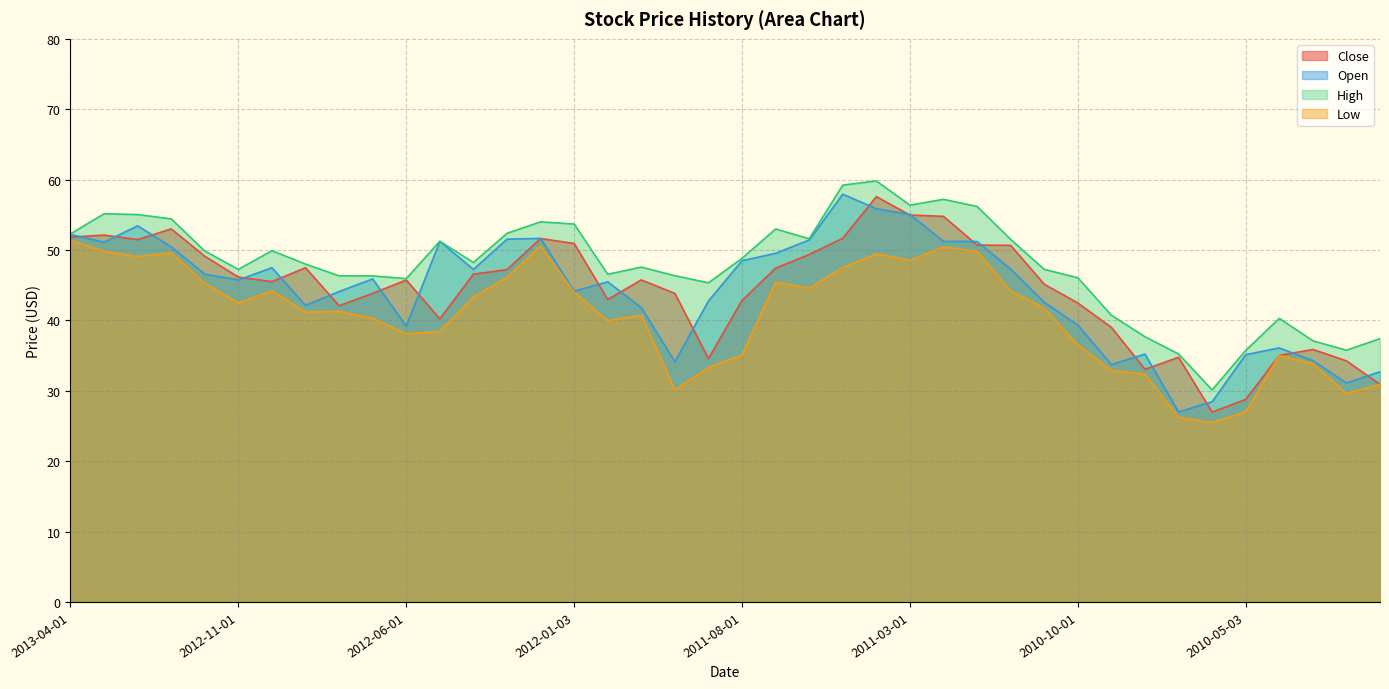

Reading left to right, what are all the values shown in this chart?

Close: 2013-04-01=51.8	2013-03-01=52.1	2013-02-01=51.5	2013-01-02=53.0	2012-12-03=49.1	2012-11-01=46.2	2012-10-01=45.5	2012-09-04=47.5	2012-08-01=42.1	2012-07-02=43.8	2012-06-01=45.7	2012-05-01=40.2	2012-04-02=46.6	2012-03-01=47.2	2012-02-01=51.6	2012-01-03=50.9	2011-12-01=43.0	2011-11-01=45.8	2011-10-03=43.8	2011-09-01=34.6	2011-08-01=42.8	2011-07-01=47.4	2011-06-01=49.4	2011-05-02=51.7	2011-04-01=57.6	2011-03-01=55.0	2011-02-01=54.8	2011-01-03=50.7	2010-12-01=50.7	2010-11-01=45.1	2010-10-01=42.5	2010-09-01=39.0	2010-08-02=33.0	2010-07-01=34.8	2010-06-01=27.0	2010-05-03=28.8	2010-04-01=35.0	2010-03-01=35.9	2010-02-01=34.2	2010-01-04=30.9
Open: 2013-04-01=52.2	2013-03-01=51.1	2013-02-01=53.4	2013-01-02=50.4	2012-12-03=46.6	2012-11-01=45.7	2012-10-01=47.5	2012-09-04=42.1	2012-08-01=44.1	2012-07-02=45.9	2012-06-01=39.2	2012-05-01=51.2	2012-04-02=47.2	2012-03-01=51.5	2012-02-01=51.7	2012-01-03=44.1	2011-12-01=45.5	2011-11-01=41.8	2011-10-03=34.1	2011-09-01=42.8	2011-08-01=48.5	2011-07-01=49.5	2011-06-01=51.4	2011-05-02=57.9	2011-04-01=55.9	2011-03-01=55.0	2011-02-01=51.2	2011-01-03=51.2	2010-12-01=47.3	2010-11-01=42.6	2010-10-01=39.3	2010-09-01=33.7	2010-08-02=35.2	2010-07-01=27.0	2010-06-01=28.4	2010-05-03=35.1	2010-04-01=36.1	2010-03-01=34.3	2010-02-01=31.1	2010-01-04=32.7
High: 2013-04-01=52.3	2013-03-01=55.2	2013-02-01=55.0	2013-01-02=54.4	2012-12-03=49.8	2012-11-01=47.2	2012-10-01=49.9	2012-09-04=48.0	2012-08-01=46.3	2012-07-02=46.3	2012-06-01=45.9	2012-05-01=51.2	2012-04-02=48.2	2012-03-01=52.4	2012-02-01=54.0	2012-01-03=53.7	2011-12-01=46.5	2011-11-01=47.6	2011-10-03=46.3	2011-09-01=45.3	2011-08-01=48.8	2011-07-01=53.0	2011-06-01=51.6	2011-05-02=59.2	2011-04-01=59.8	2011-03-01=56.4	2011-02-01=57.2	2011-01-03=56.2	2010-12-01=51.5	2010-11-01=47.2	2010-10-01=46.1	2010-09-01=40.7	2010-08-02=37.7	2010-07-01=35.2	2010-06-01=30.1	2010-05-03=35.7	2010-04-01=40.3	2010-03-01=37.1	2010-02-01=35.8	2010-01-04=37.4
Low: 2013-04-01=51.4	2013-03-01=49.8	2013-02-01=49.1	2013-01-02=49.6	2012-12-03=45.3	2012-11-01=42.5	2012-10-01=44.2	2012-09-04=41.2	2012-08-01=41.3	2012-07-02=40.3	2012-06-01=38.1	2012-05-01=38.4	2012-04-02=43.3	2012-03-01=46.1	2012-02-01=50.6	2012-01-03=44.0	2011-12-01=40.0	2011-11-01=40.7	2011-10-03=30.1	2011-09-01=33.3	2011-08-01=35.1	2011-07-01=45.4	2011-06-01=44.6	2011-05-02=47.5	2011-04-01=49.5	2011-03-01=48.5	2011-02-01=50.4	2011-01-03=49.8	2010-12-01=44.2	2010-11-01=41.8	2010-10-01=36.5	2010-09-01=32.9	2010-08-02=32.4	2010-07-01=26.2	2010-06-01=25.5	2010-05-03=27.0	2010-04-01=35.0	2010-03-01=33.9	2010-02-01=29.6	2010-01-04=30.9